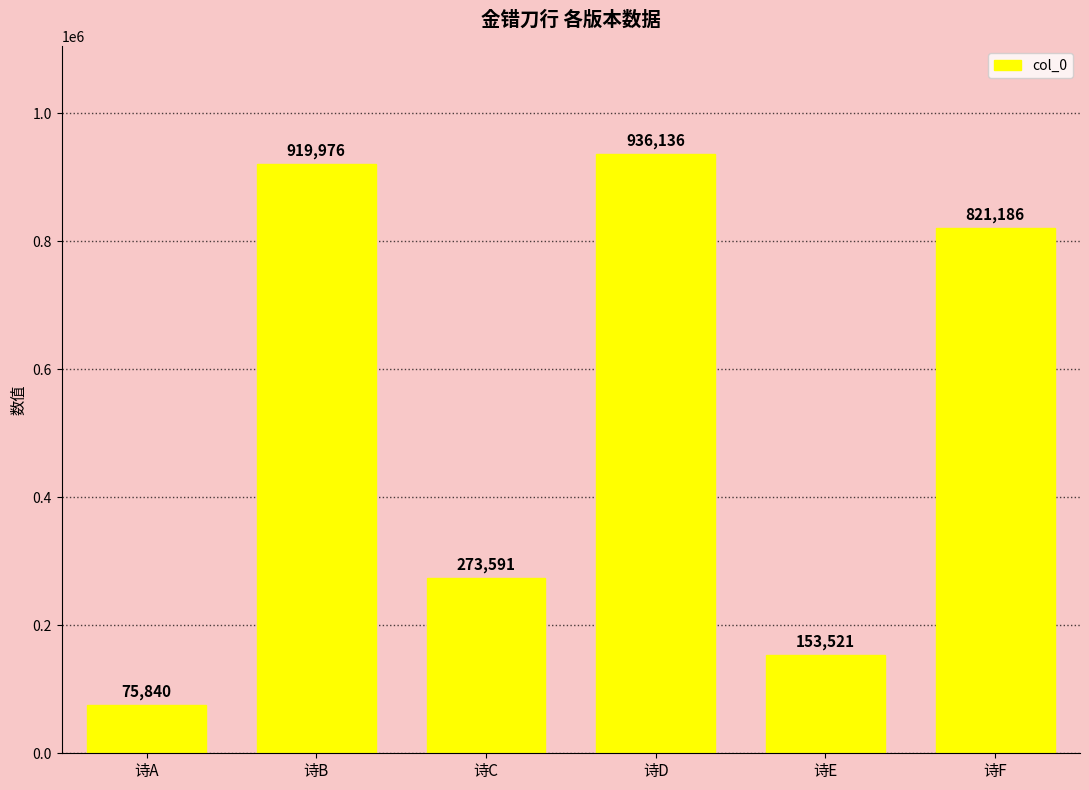

Does the chart contain any negative values?

No